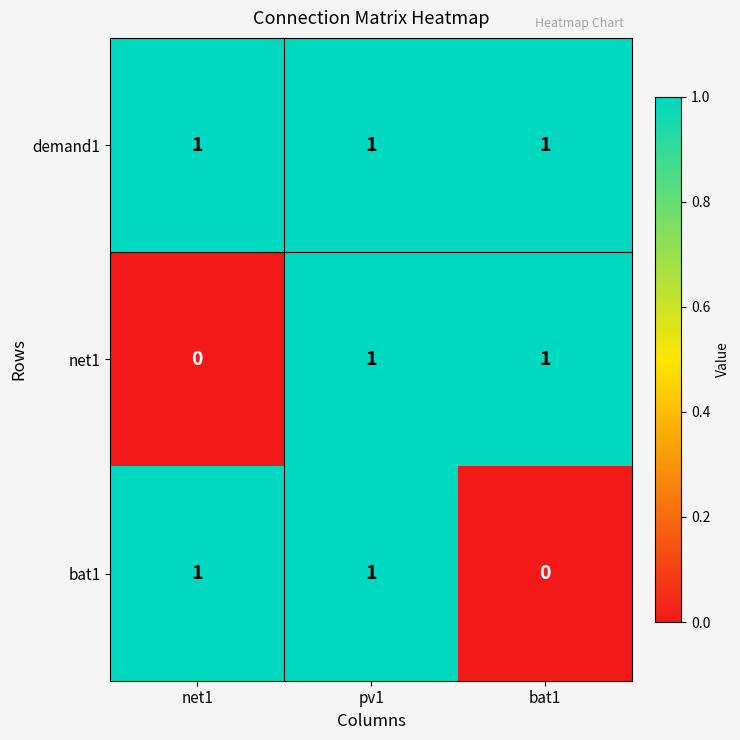

Where is bat1 nearest to the value 0?

bat1